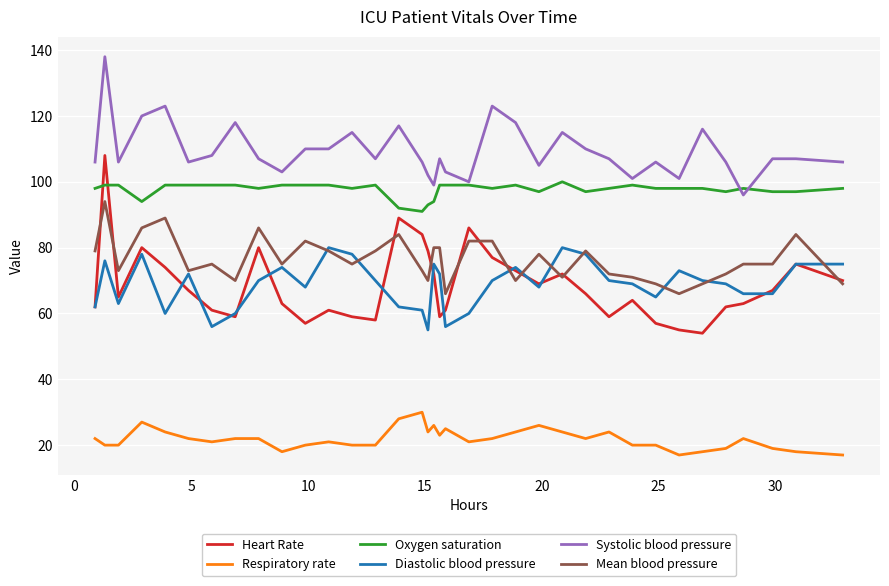

True or false: Respiratory rate and Diastolic blood pressure intersect in this chart.

False